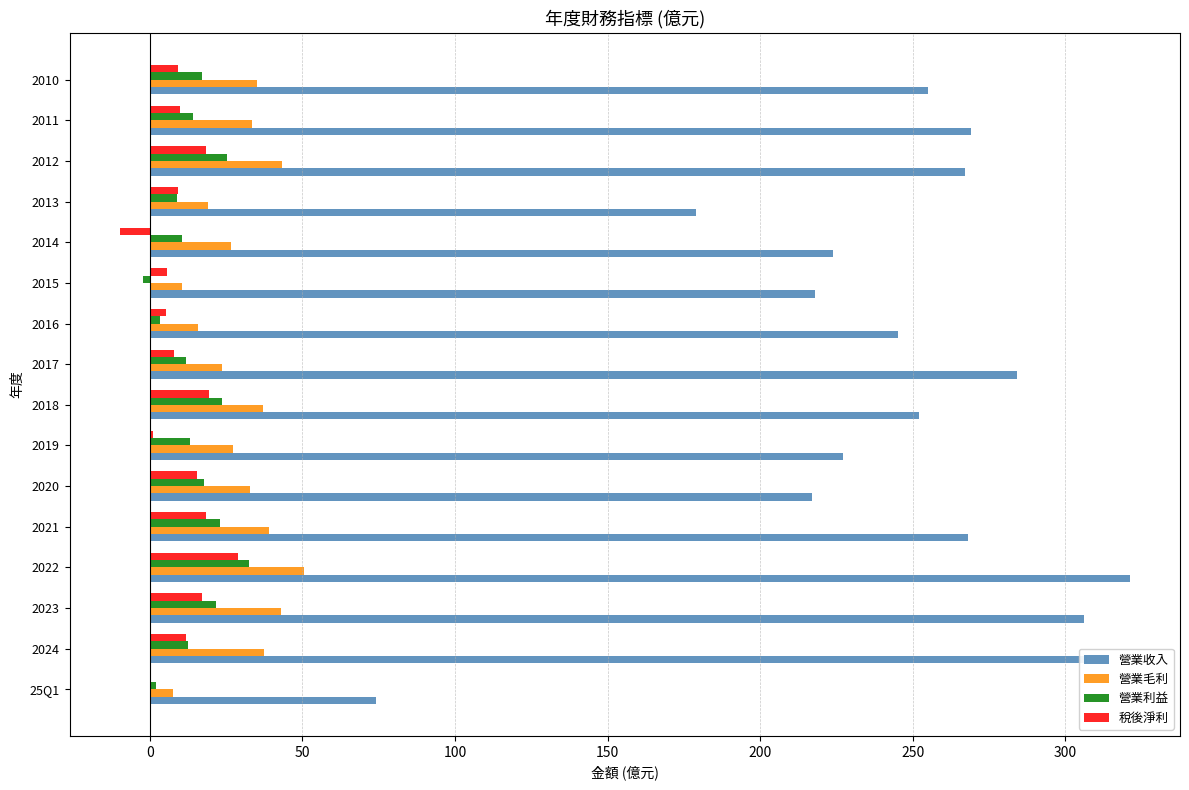

Is it true that 營業毛利 equals 22.4 at 2024?

False